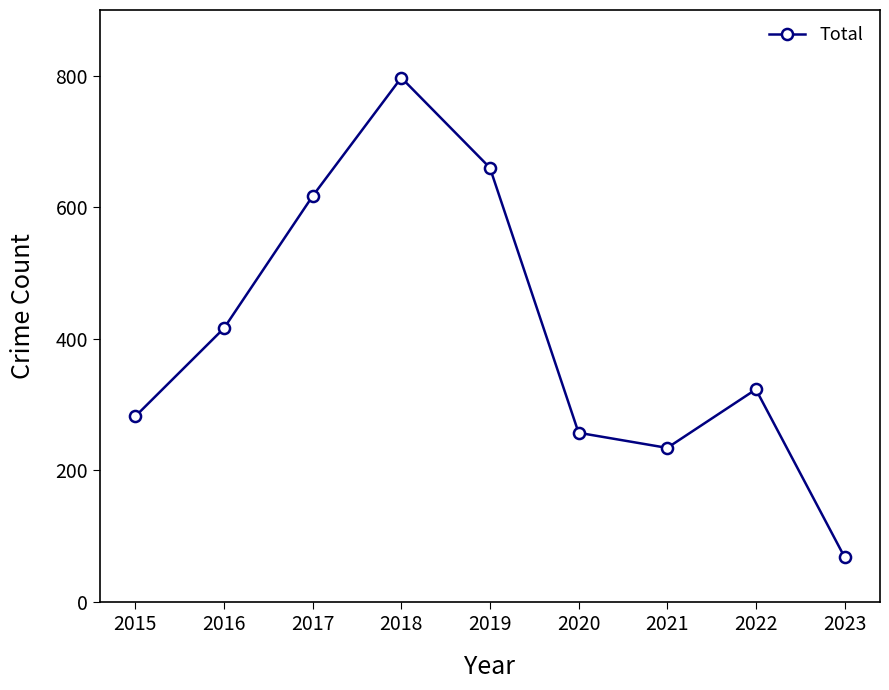

Reading left to right, extract all data points from this chart.

282	416	617	797	660	257	234	323	68